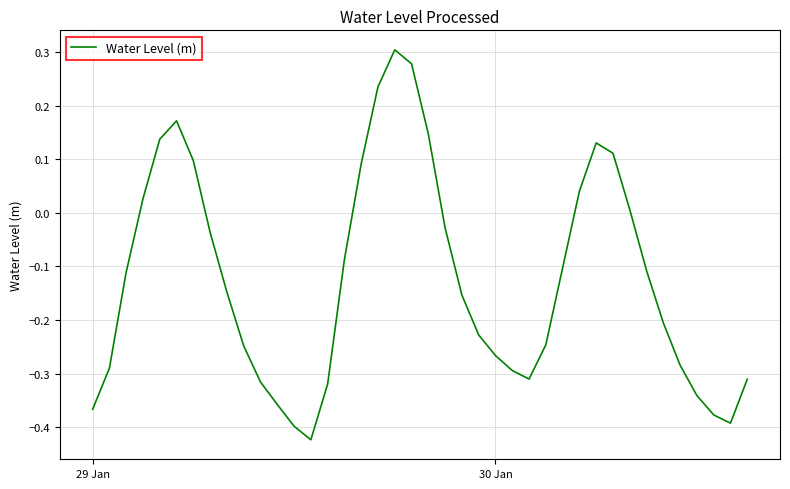

Is this an area chart (filled region under the line)?

No